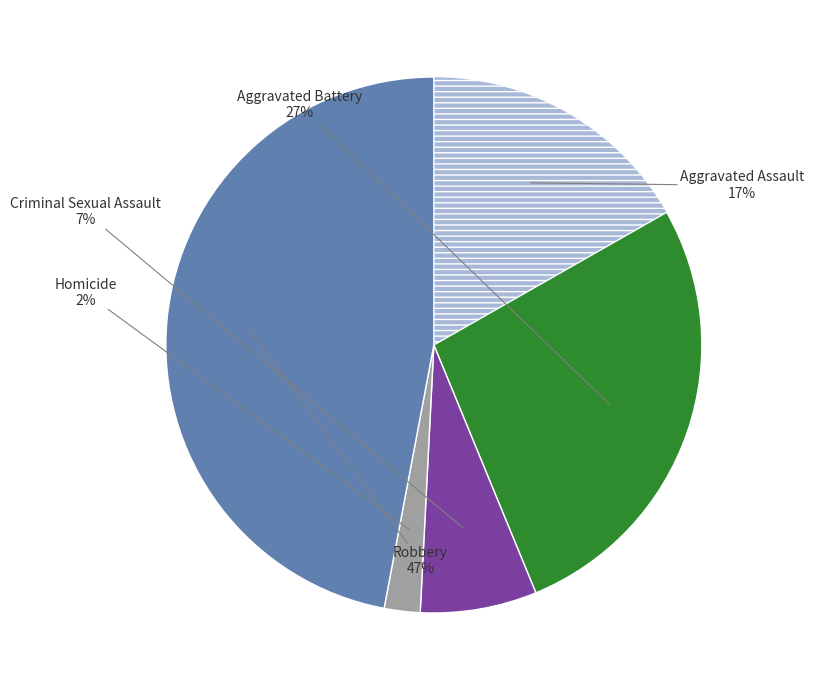

Is there any slice that represents more than half of the pie?

No